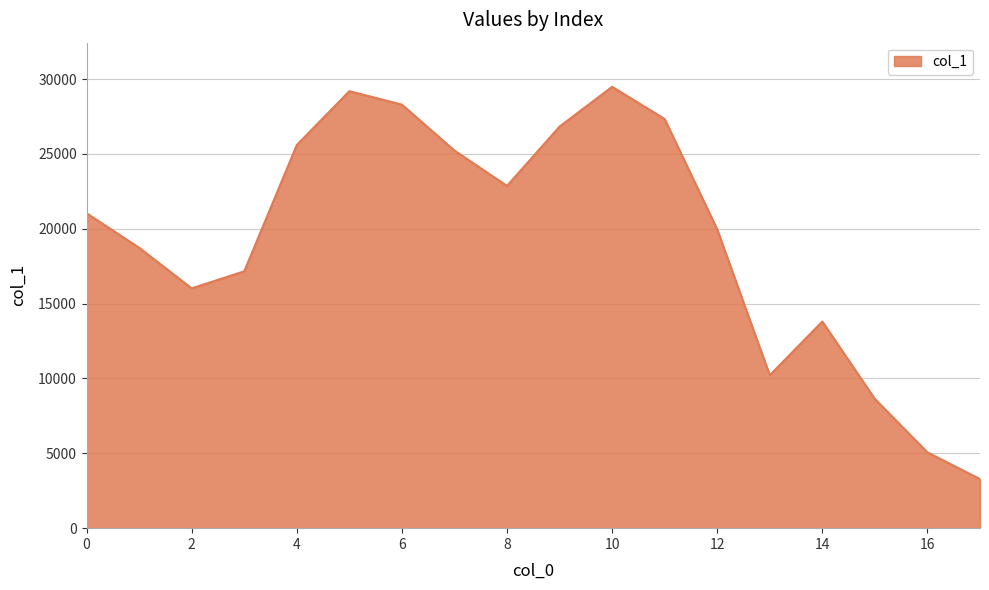

What is the greatest value displayed?

29484